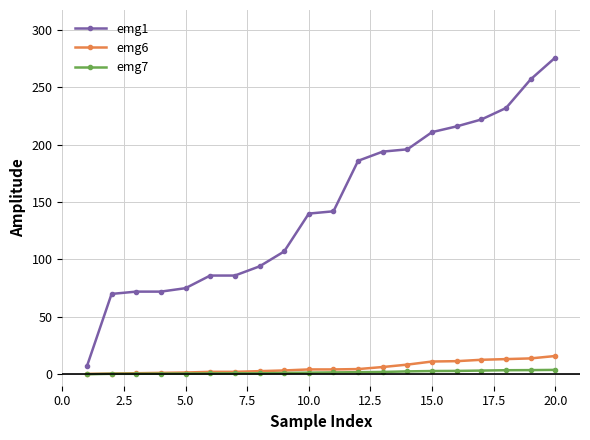

Which series has the largest range (max minus min)?

emg1